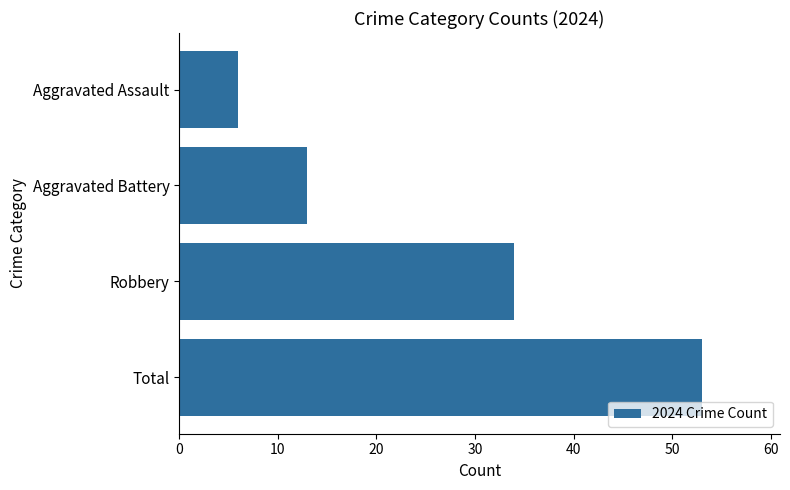

What is the change in value from Robbery to Aggravated Assault?

-28